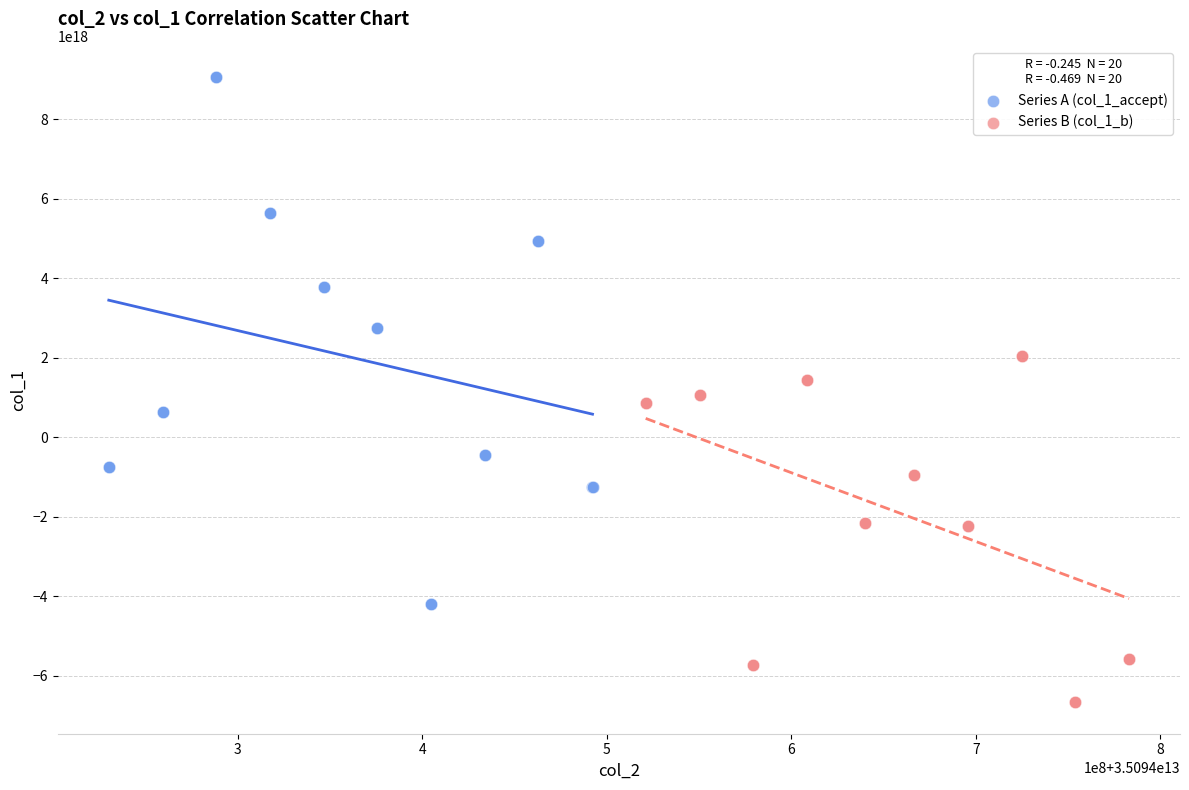

Which series has the widest spread of Y values?

Series A (col_1_accept)